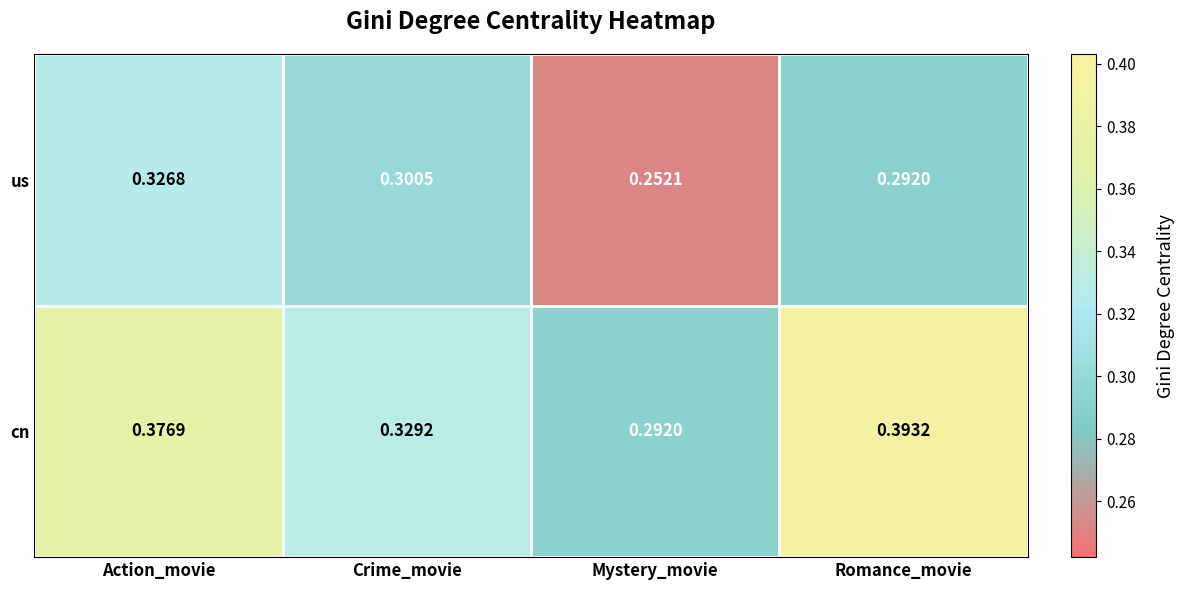

At which category does the chart reach its peak across all series?

Romance_movie